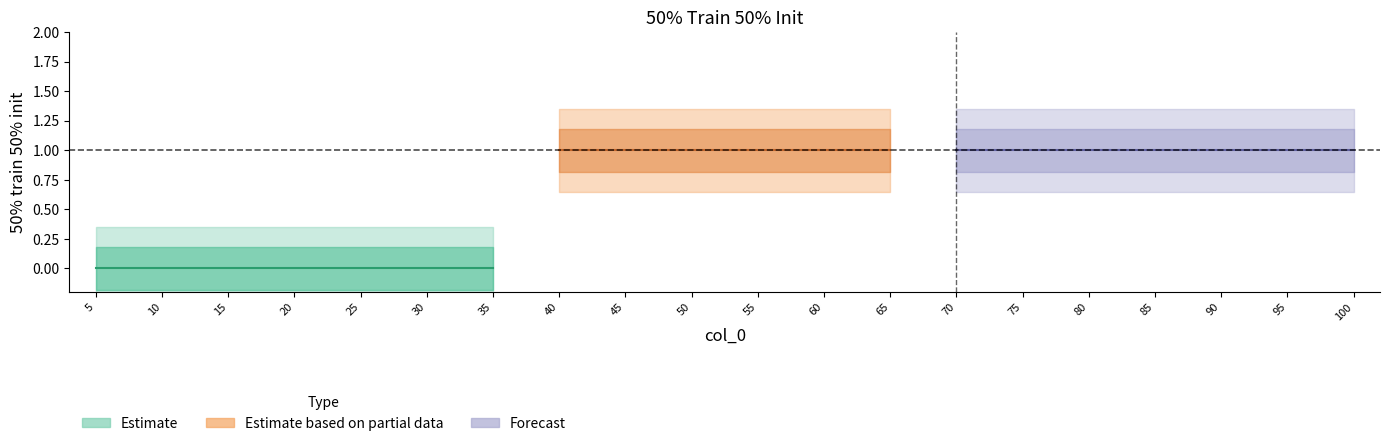

Count the values in the range 0 to 1.

20